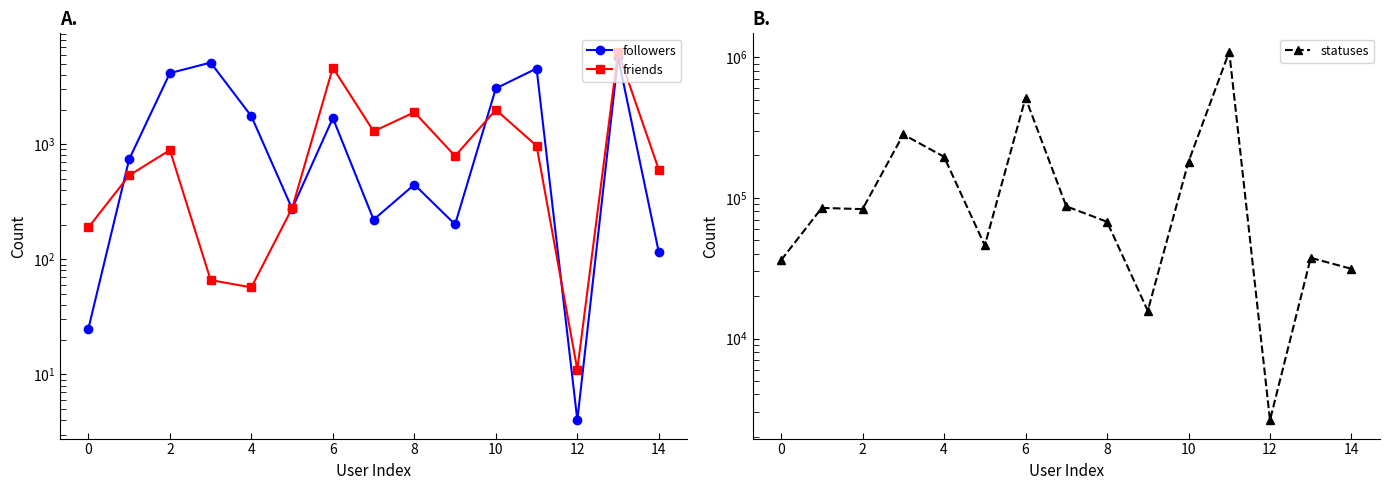

Is the value of followers at 10 greater than the value of statuses at 2?

No